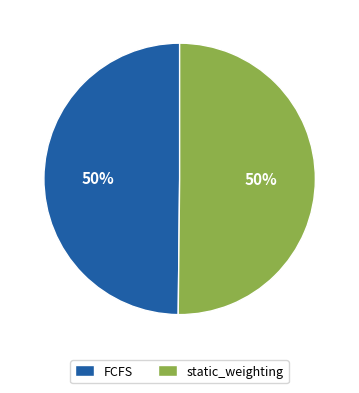

Do FCFS and static_weighting together represent more than half of the pie?

Yes